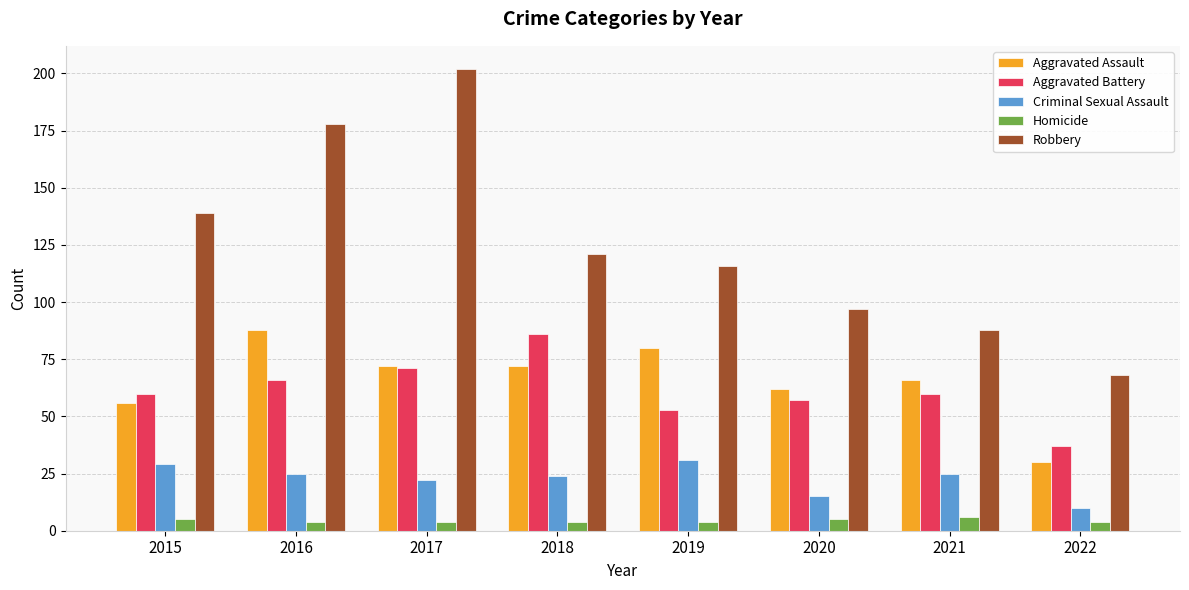

What is the value of the Criminal Sexual Assault bar at the 2nd from the left?

25